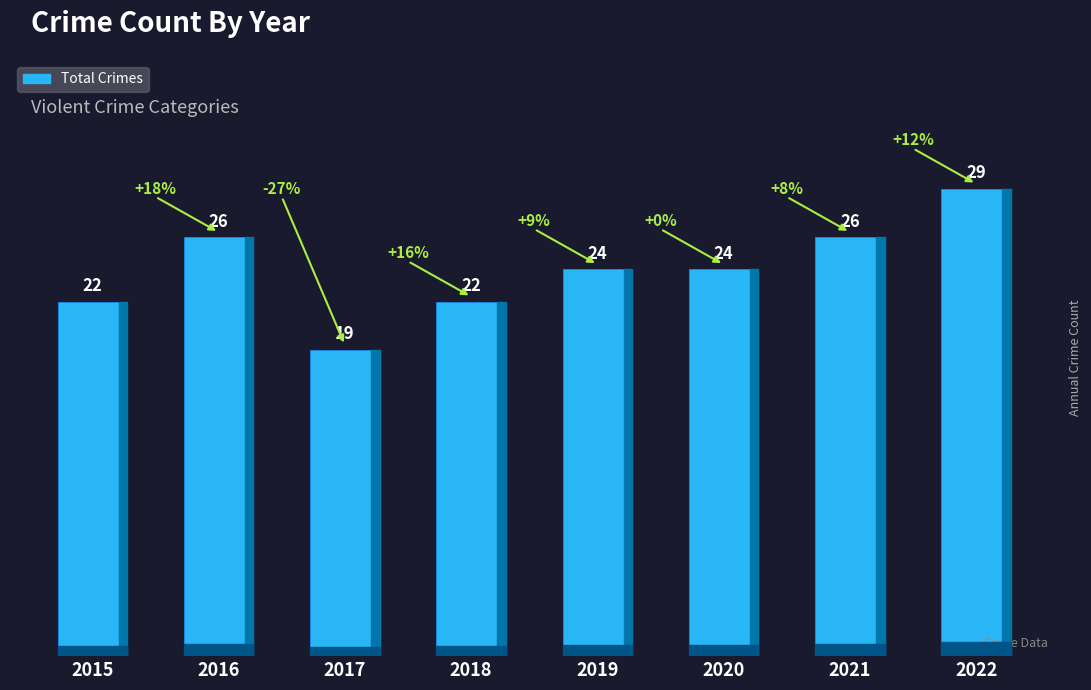

What is the change in value from 2017 to 2019?

+5